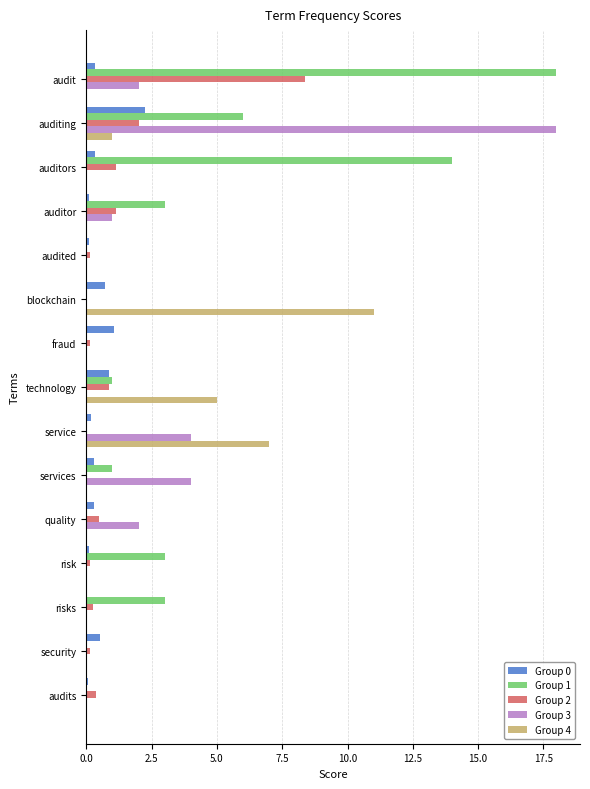

What is the highest value of the Group 1 series?

18.0